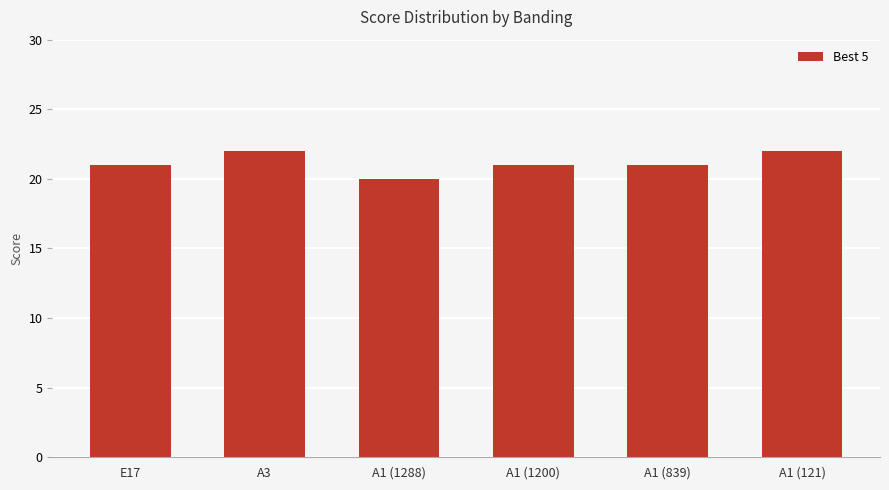

What position from the right is A3?

5